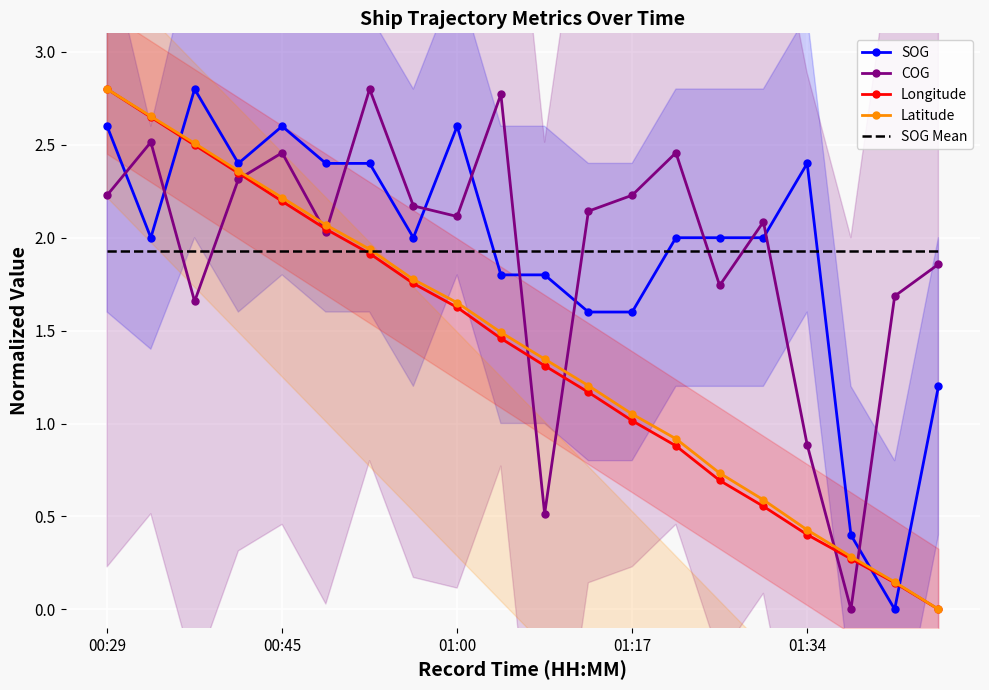

The value of SOG Mean at 01:34 is 3.0. True or false?

False